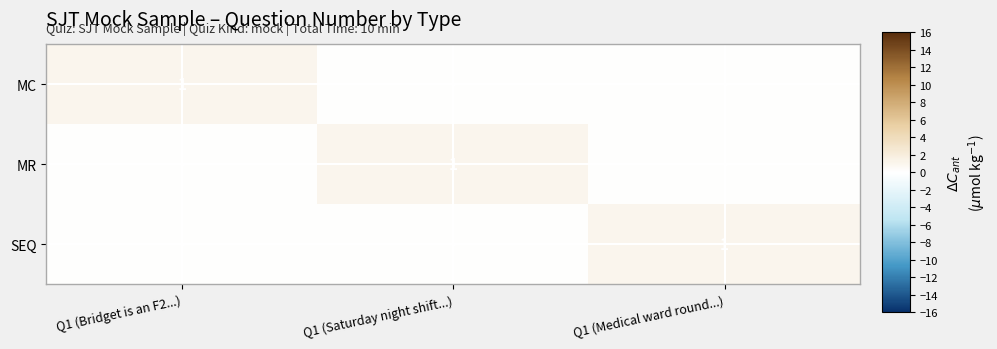

The MC series shows 1 at Q1 (Bridget is an F2...). True or false?

True